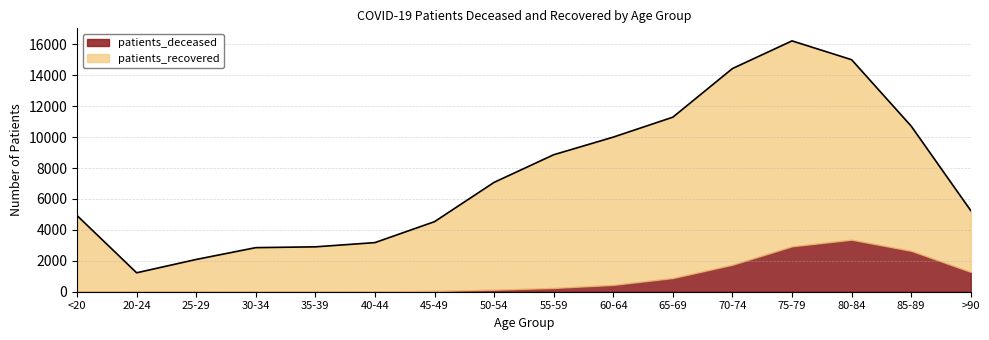

List the labels in order of value, smallest first.

20-24, 25-29, 30-34, 35-39, 40-44, 45-49, <20, >90, 50-54, 55-59, 60-64, 85-89, 65-69, 70-74, 80-84, 75-79